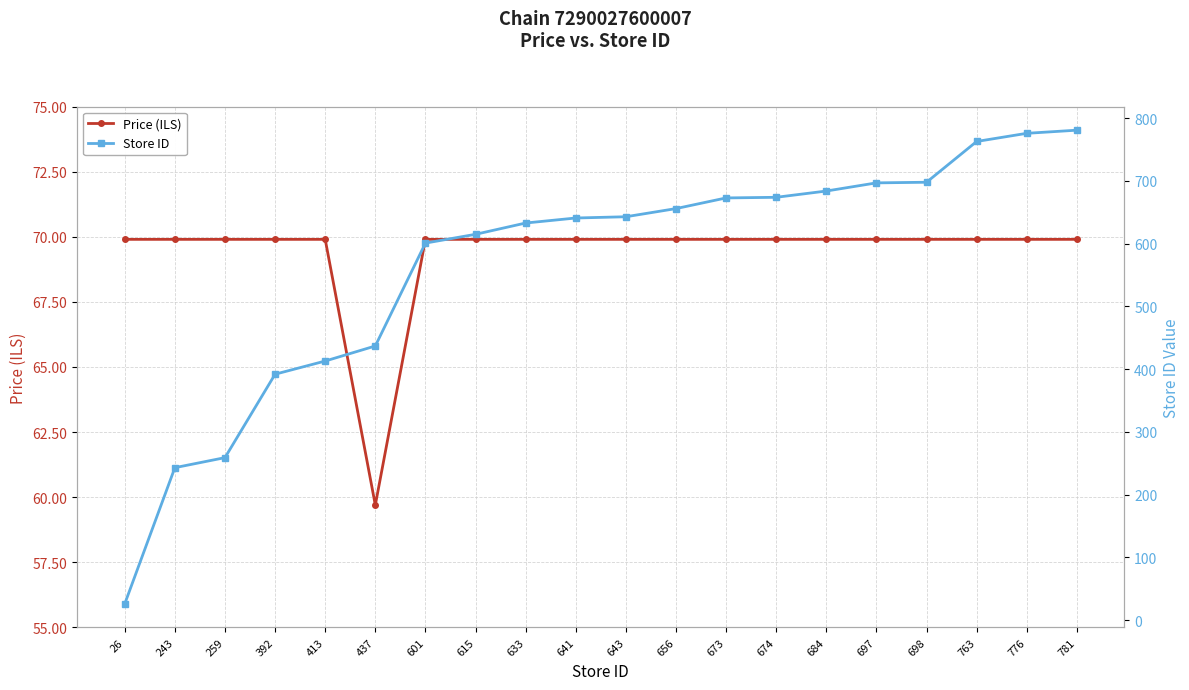

Which category has the highest value across all series?

781